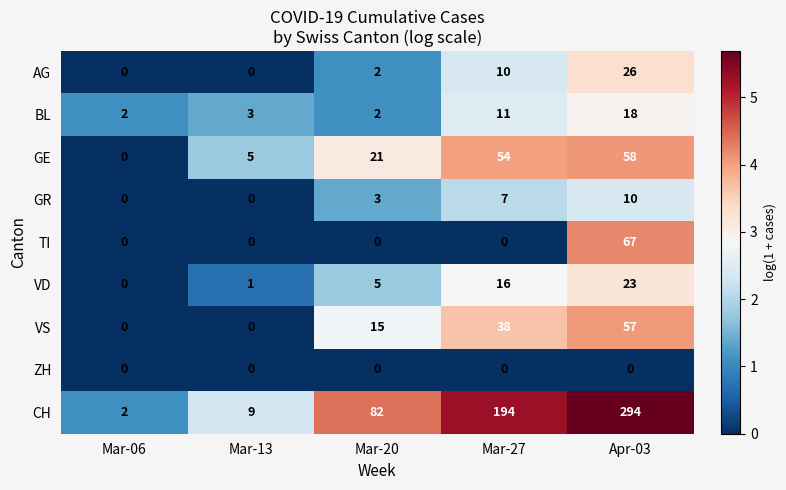

Count the VS values in the range 0 to 38.

4